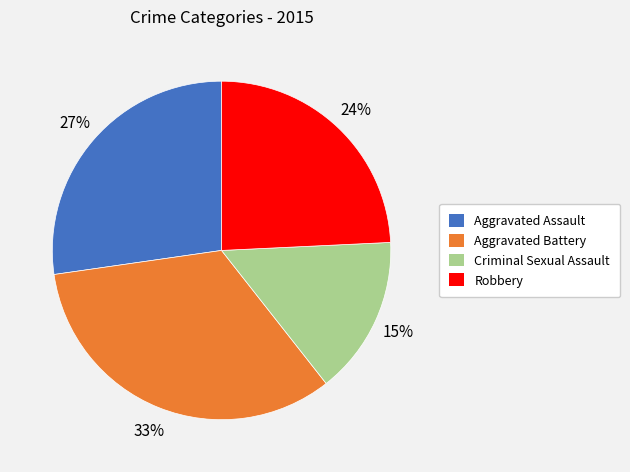

Count the number of slices in the pie.

4